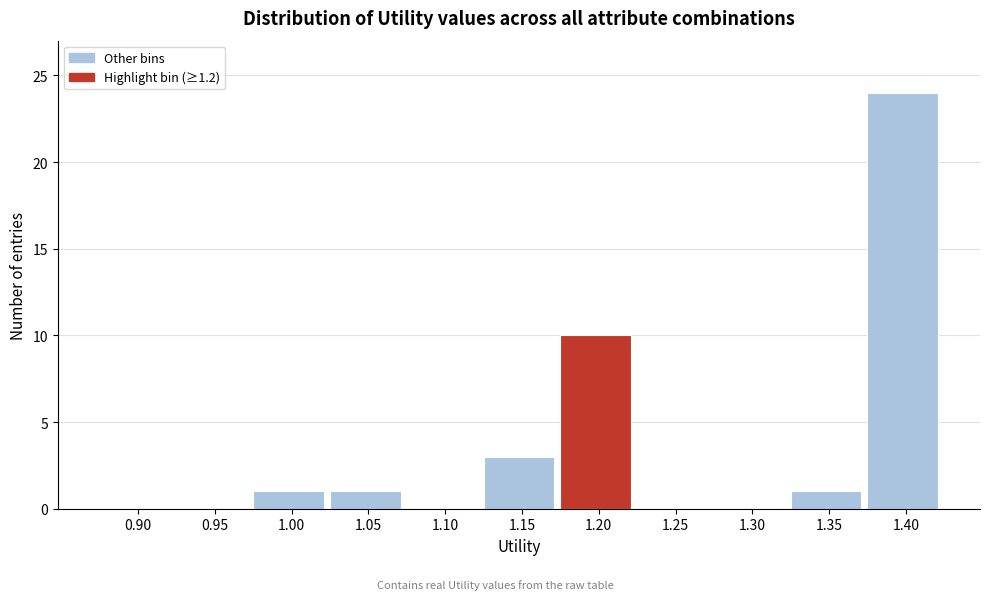

Reading left to right, list all the values displayed in this chart.

0.90=0	0.95=0	1.00=1	1.05=1	1.10=0	1.15=3	1.20=10	1.25=0	1.30=0	1.35=1	1.40=24